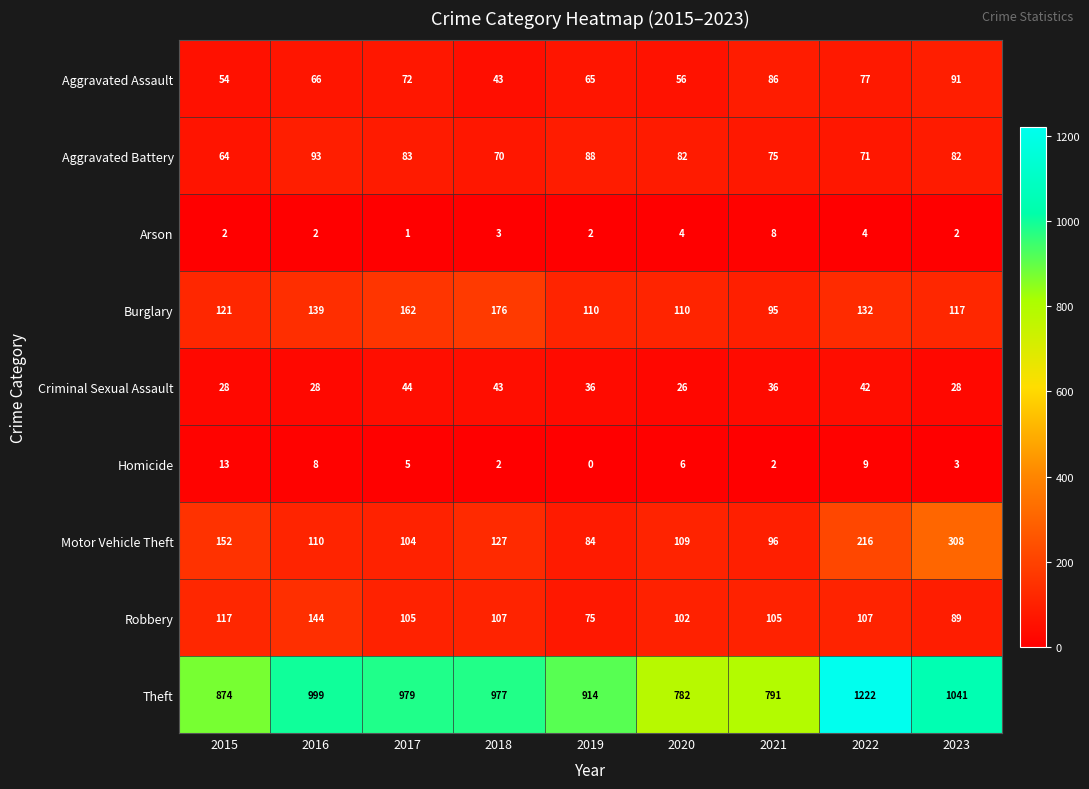

At which category does the chart reach its peak across all series?

2022